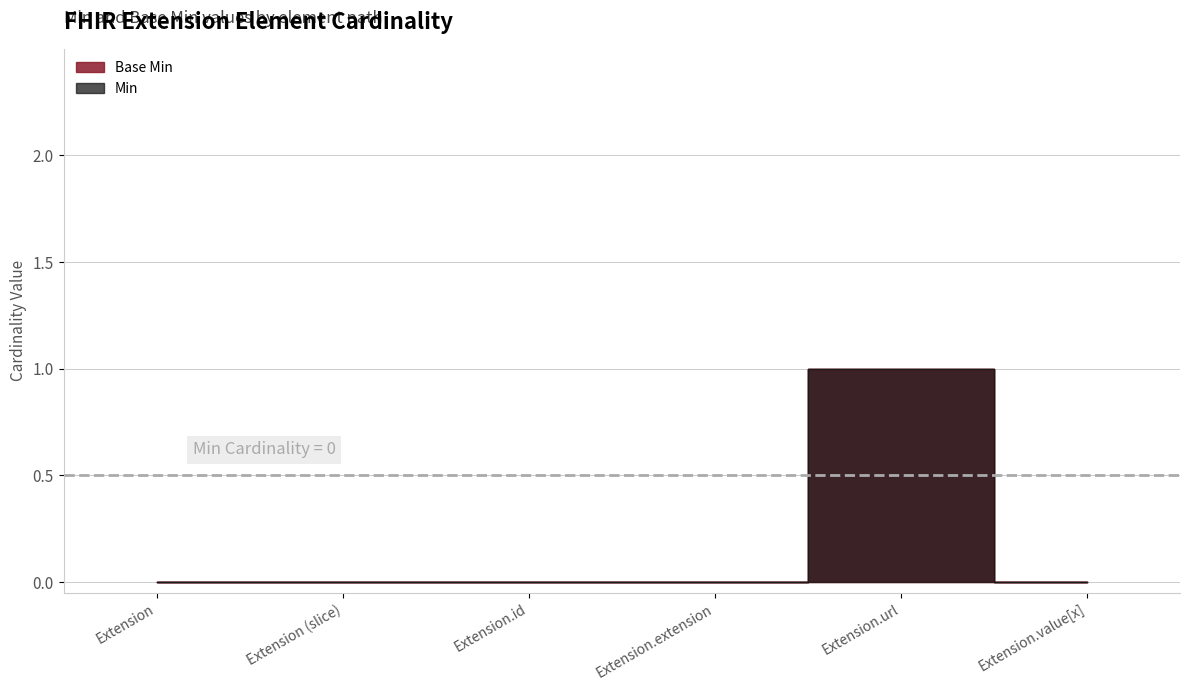

How many positive values does the Min series have?

1